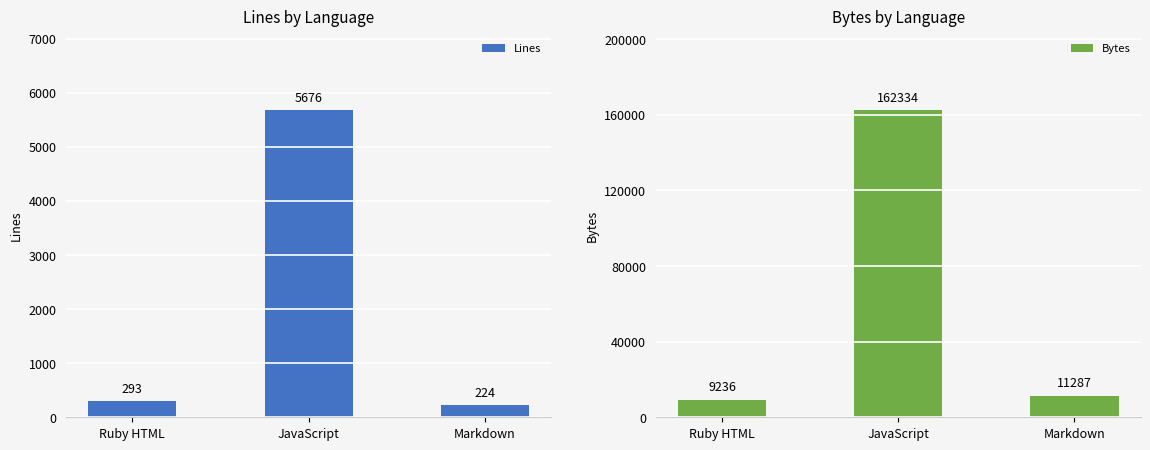

How many series are shown in this chart?

2